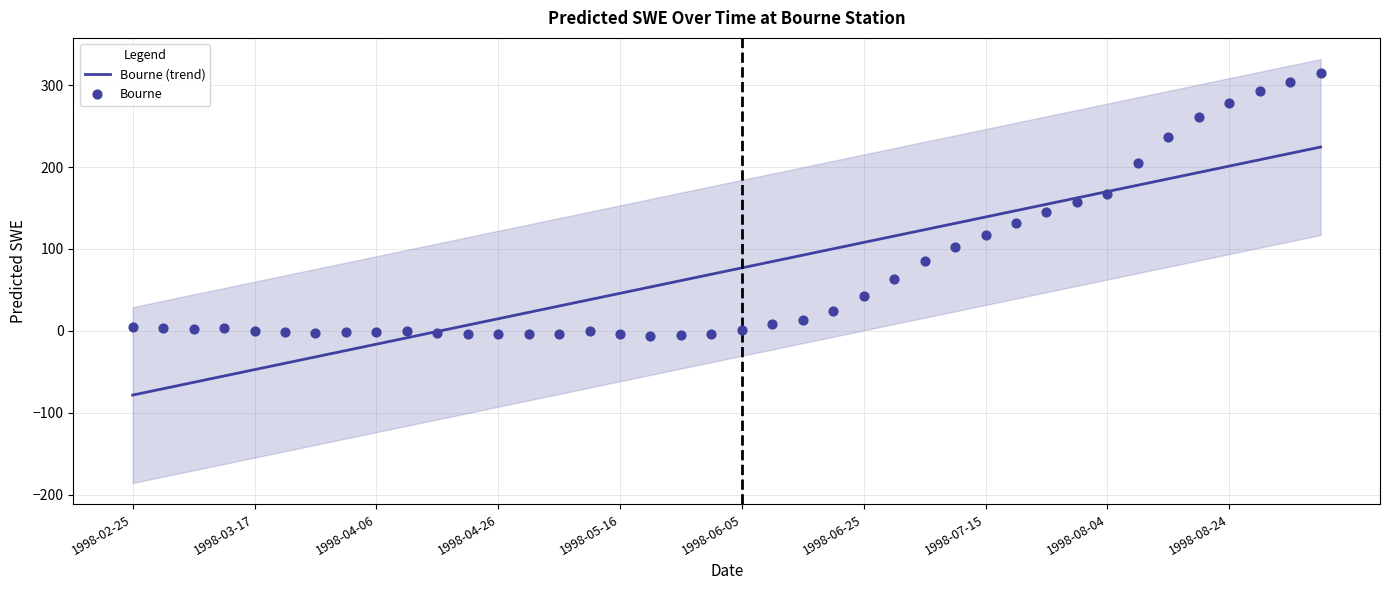

Which series reaches the maximum Y coordinate?

Bourne